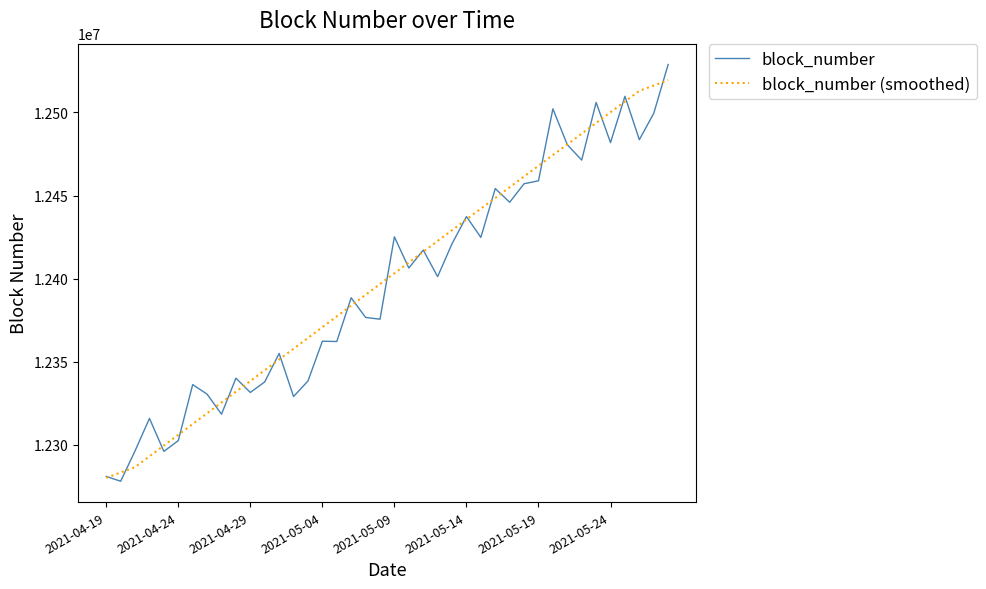

What is the greatest value displayed?

12528826.9